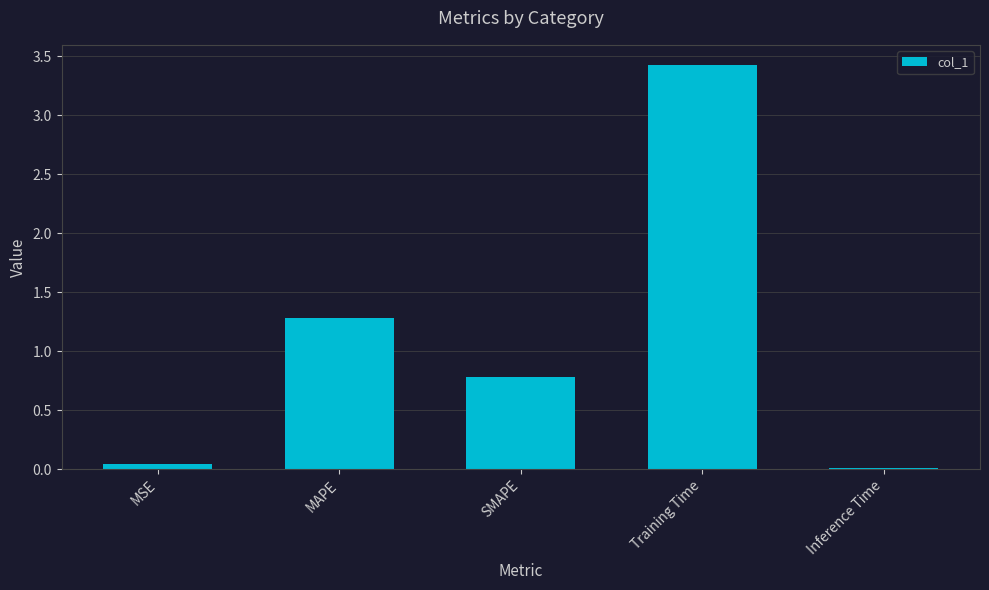

The value at Training Time is 2.1. True or false?

False